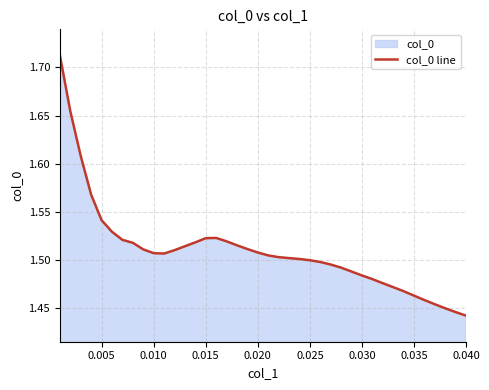

What is the difference between the maximum and second lowest values?

0.3